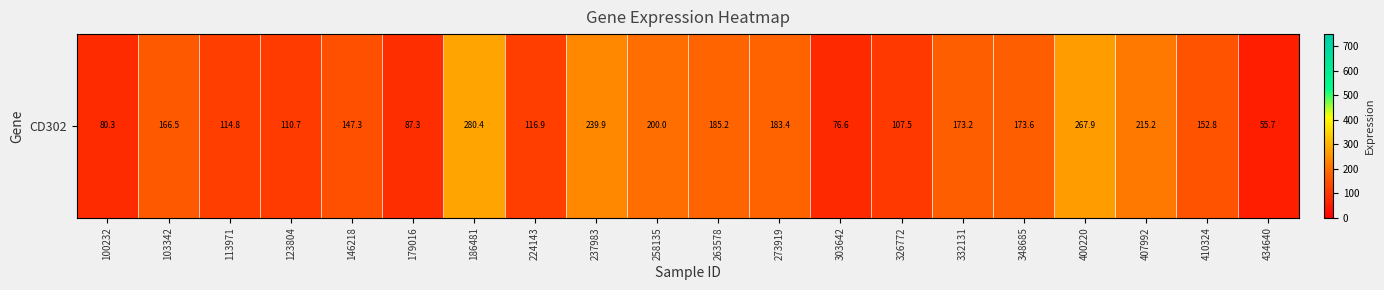

At which label does the data first exceed 166?

103342